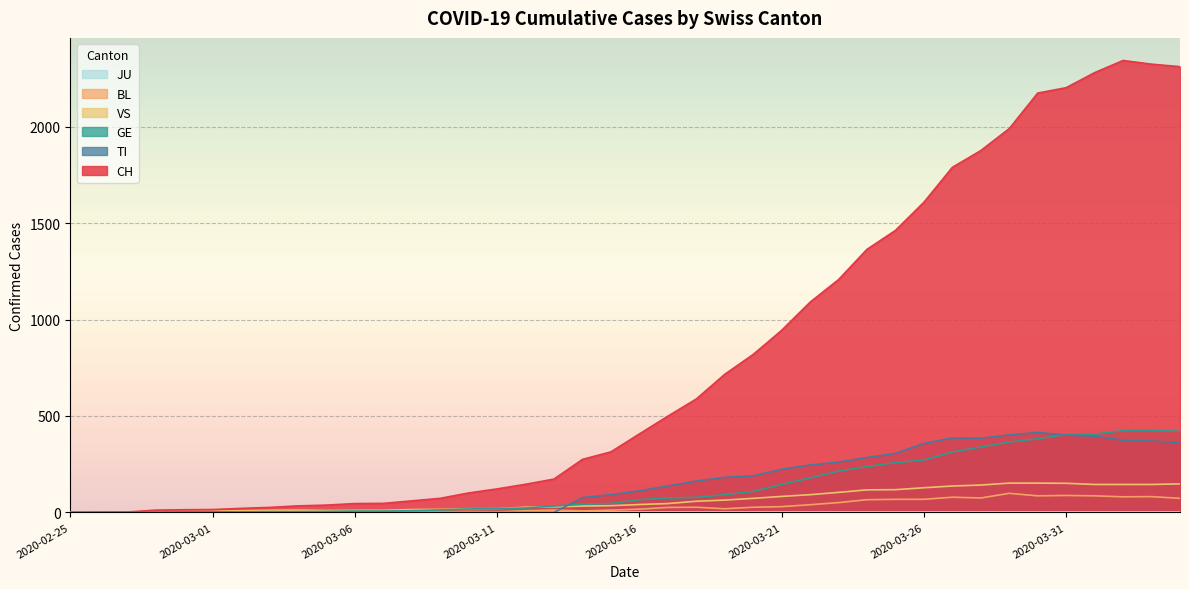

What is the difference between the second highest and second lowest values in the TI series?

402